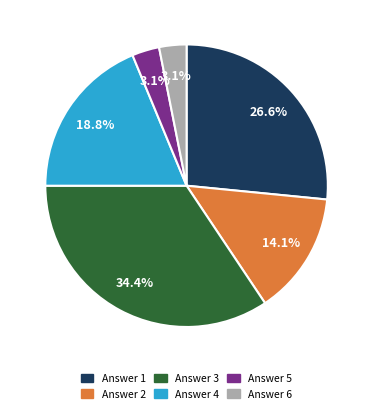

Does any single category account for the majority?

No